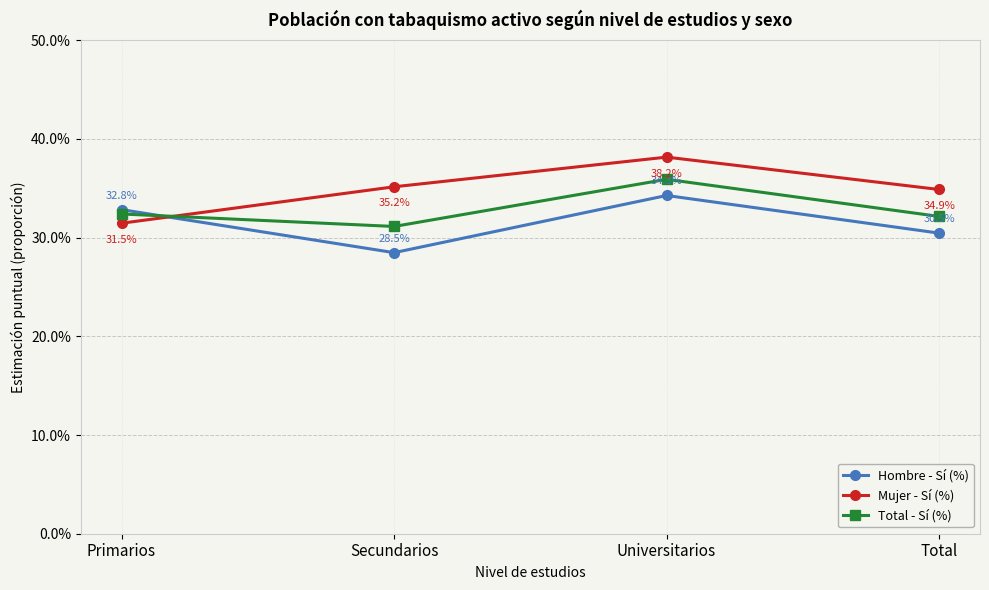

The value of Total - Sí (%) at Primarios is 0.5. True or false?

False